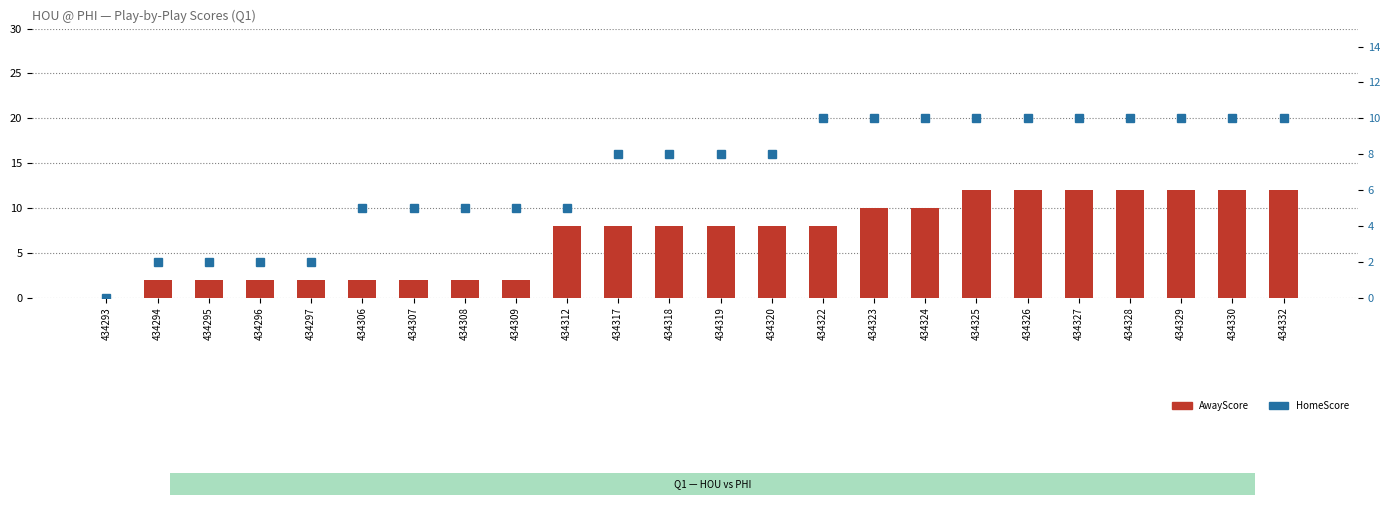

At how many categories does at least one series exceed 4?

19